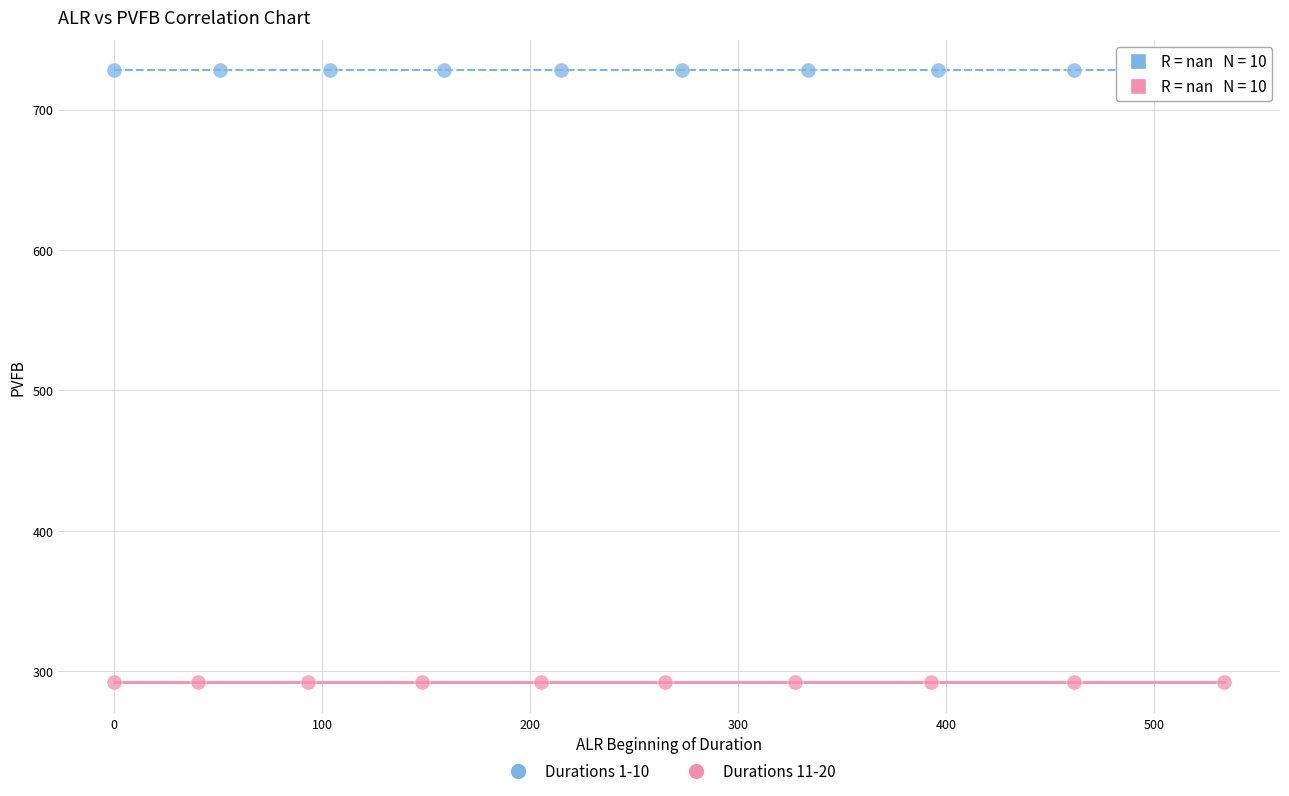

Which series reaches the maximum Y coordinate?

Durations 1-10